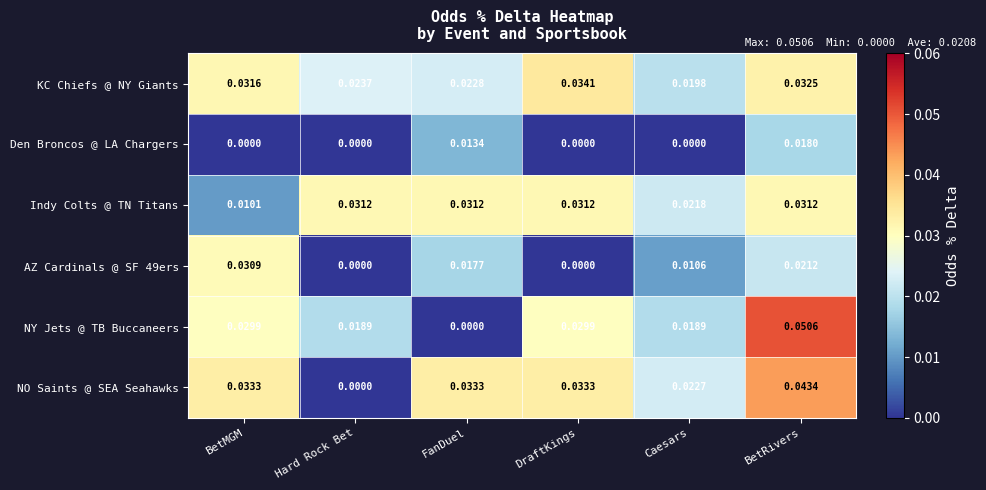

Which series has the widest spread of values?

NY Jets @ TB Buccaneers